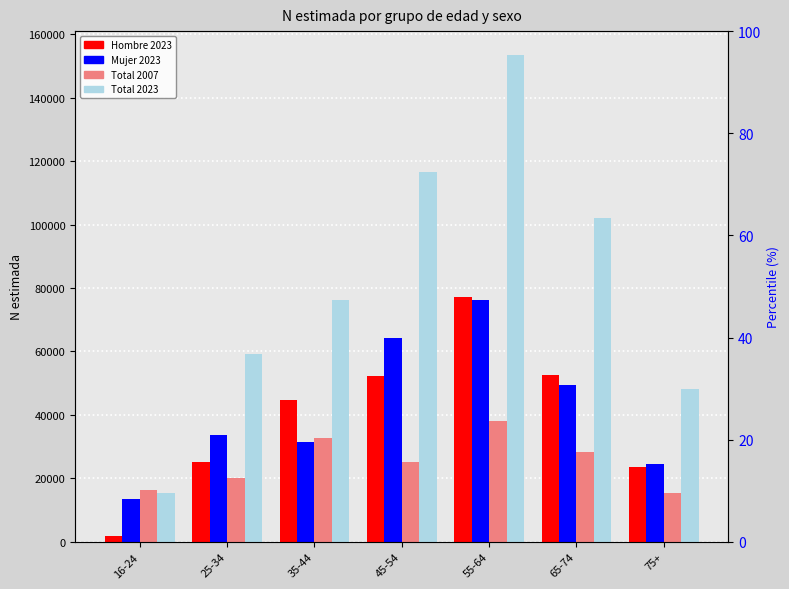

What is the label of the 4th bar from the left?

45-54